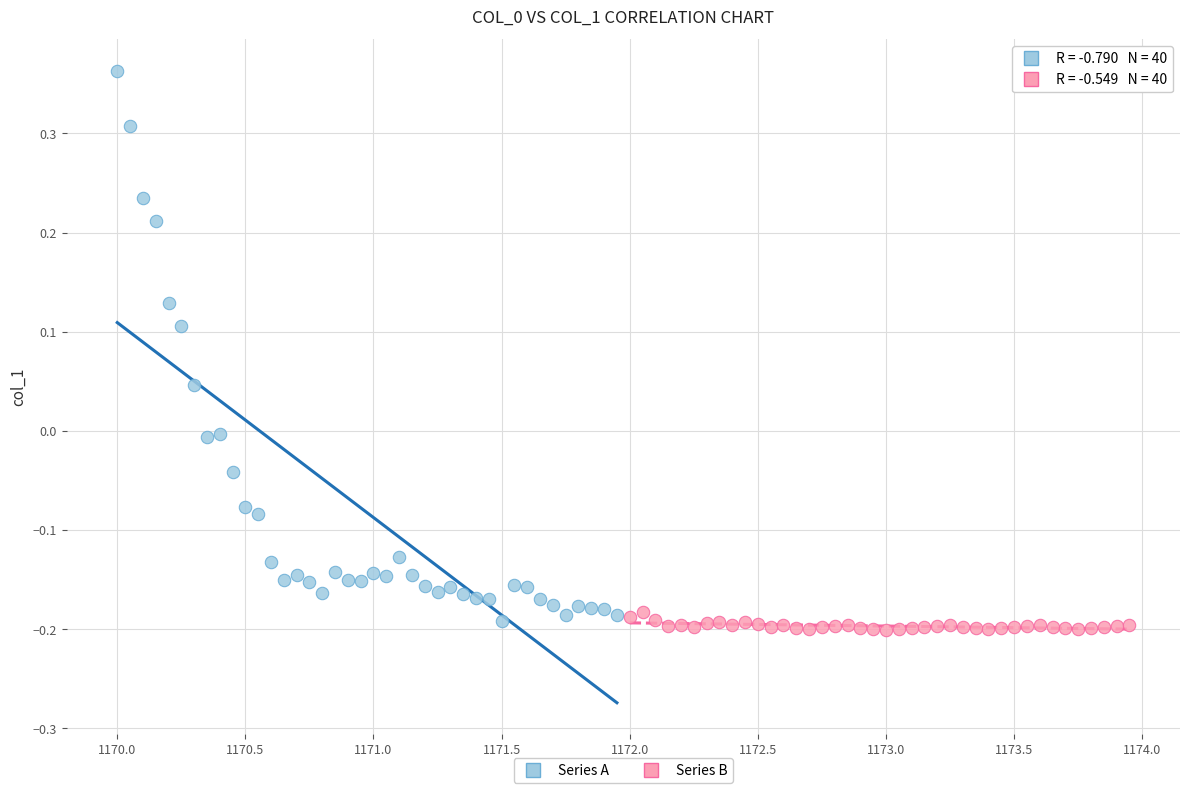

Which series has the largest Y range (max minus min)?

Series A